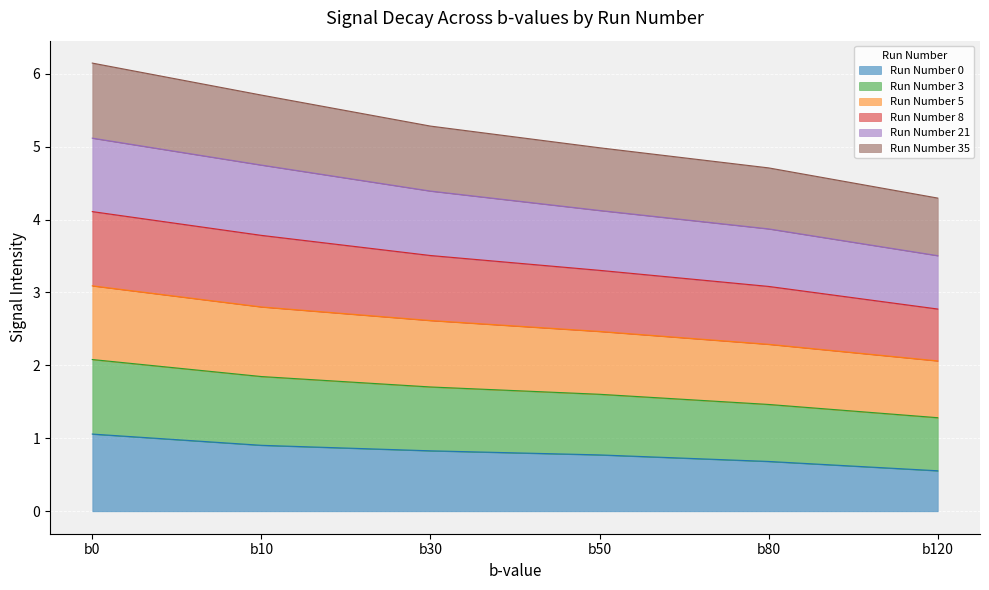

What is the maximum value for Run Number 0?

1.1